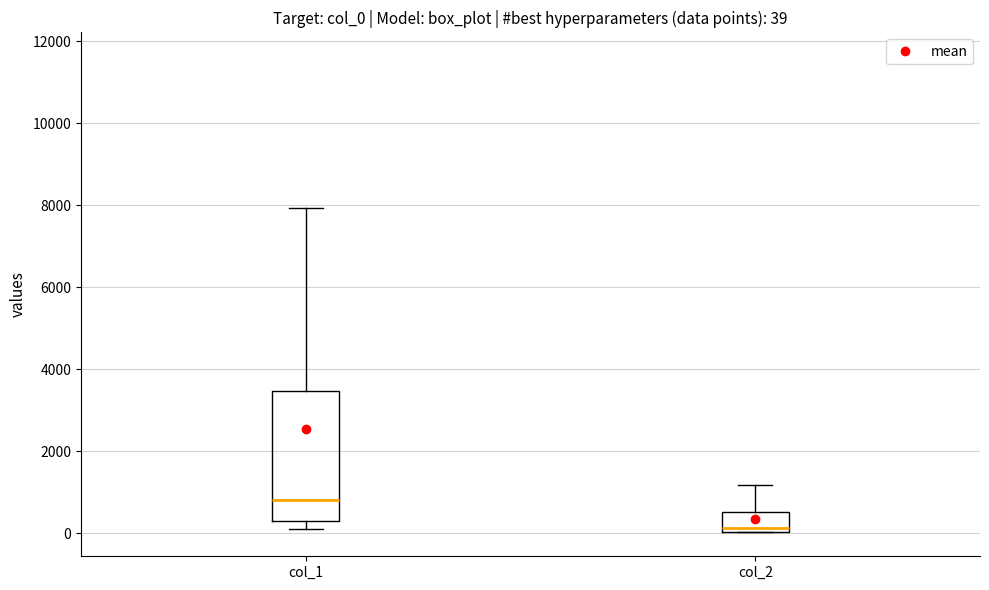

Which box is the tallest, from its lower edge to its upper edge?

col_1